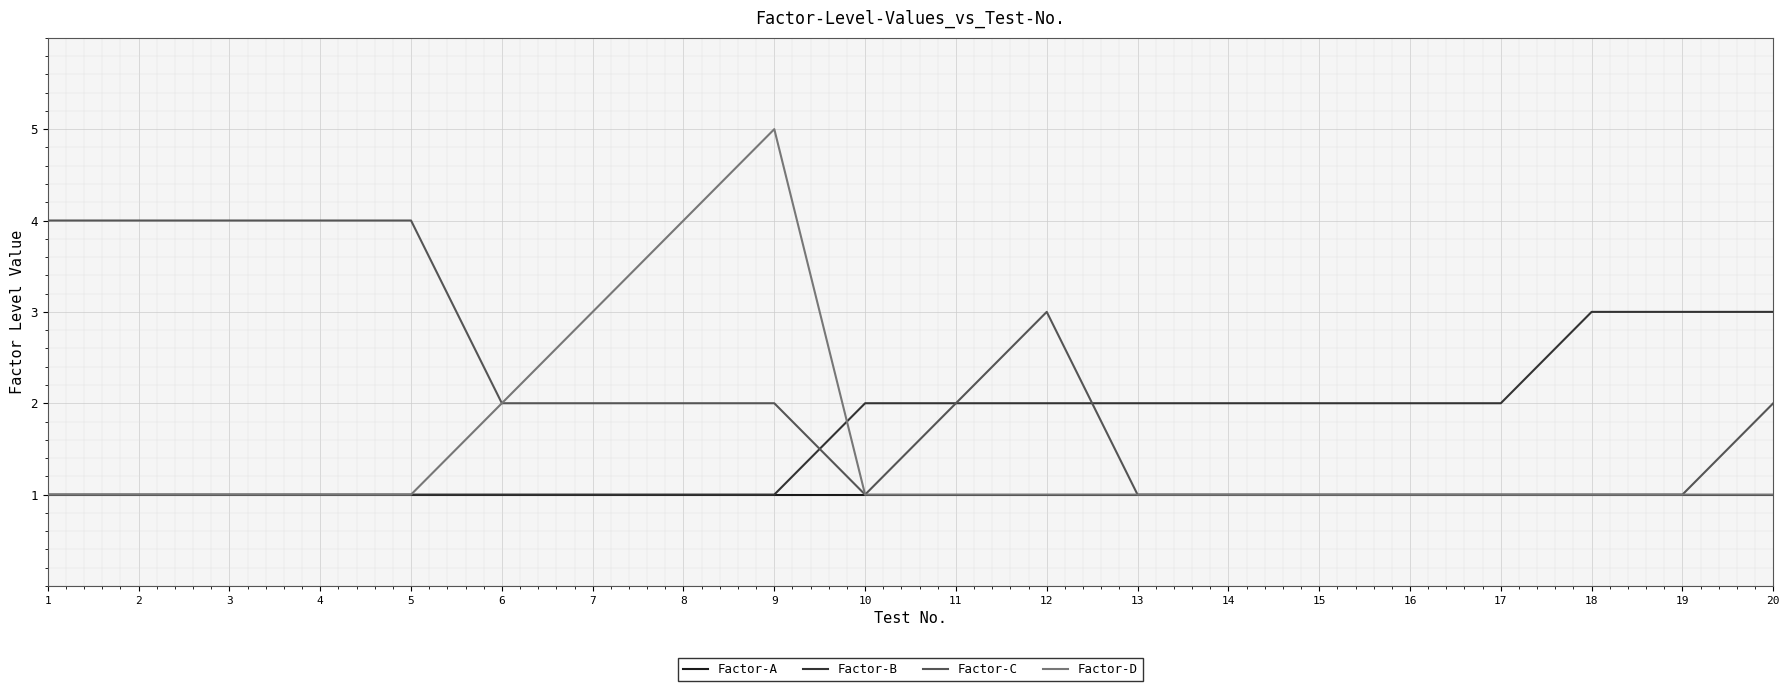

List the series in order of their overall mean, lowest first.

Factor-A, Factor-D, Factor-B, Factor-C